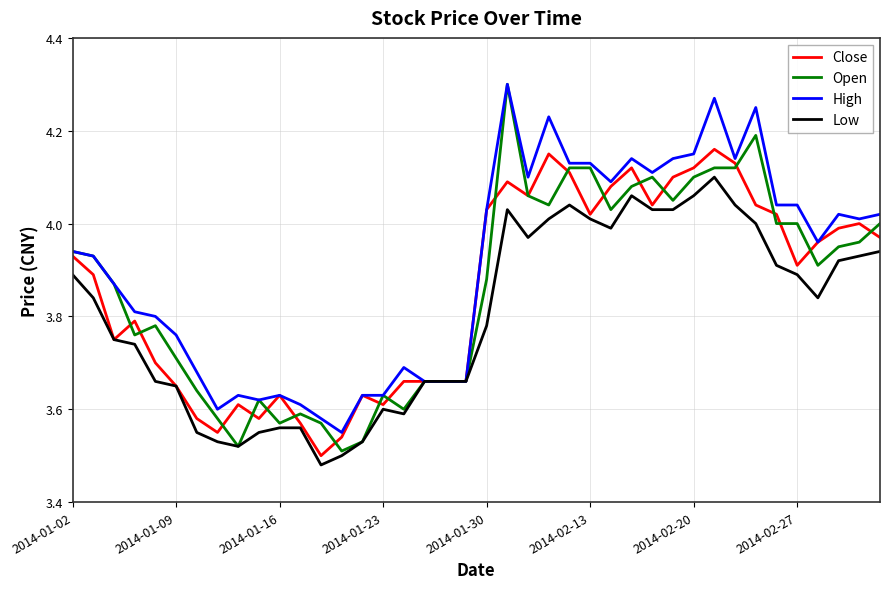

Which series has the largest range (max minus min)?

Open